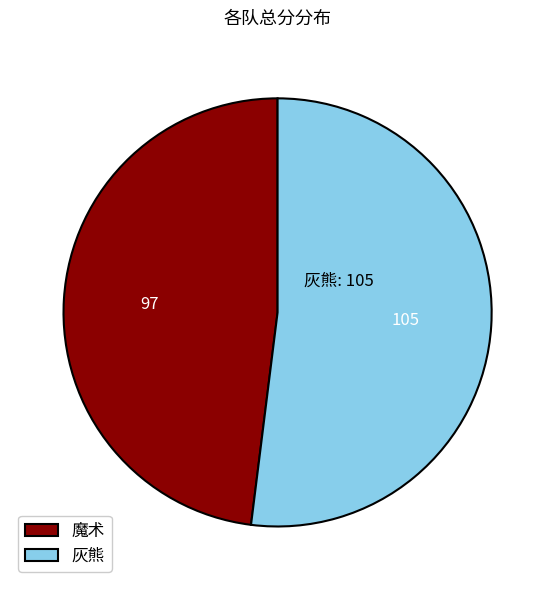

What is the ratio of the value at 灰熊 to the value at 魔术?

1.1